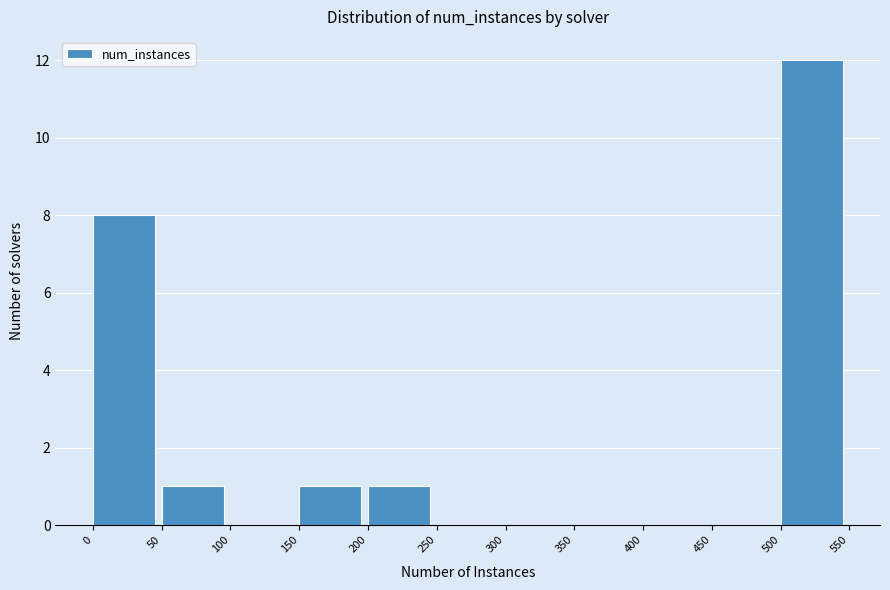

Reading left to right, transcribe this chart: for each bar, give the range it covers on the x-axis and its height. The values are not printed on the chart, so give them approximately, as read against the axis.

0 to 50: 8
50 to 100: 1
100 to 150: 0
150 to 200: 1
200 to 250: 1
250 to 300: 0
300 to 350: 0
350 to 400: 0
400 to 450: 0
450 to 500: 0
500 to 550: 12